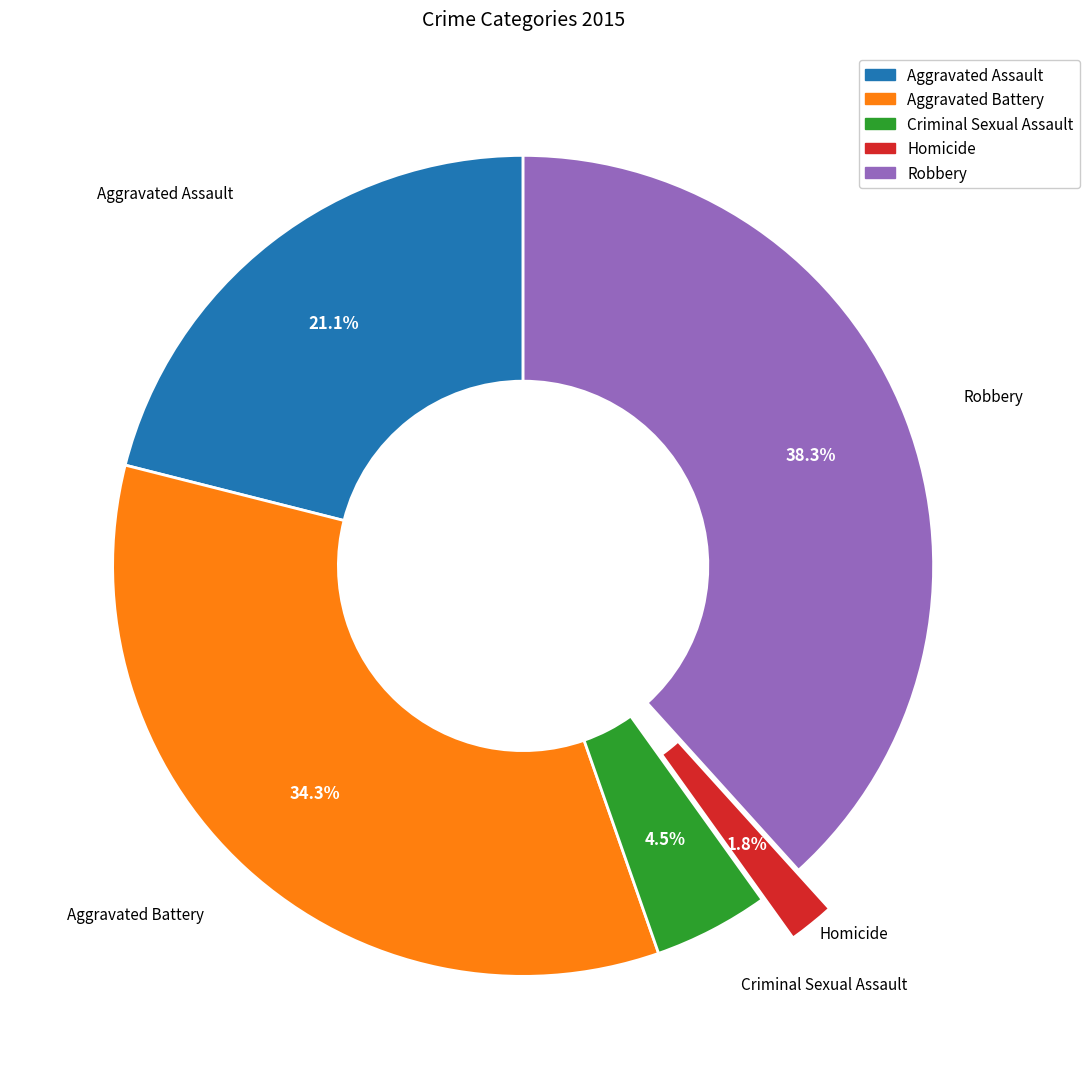

To the nearest percent, what is the combined percentage of Criminal Sexual Assault and Robbery?

43%